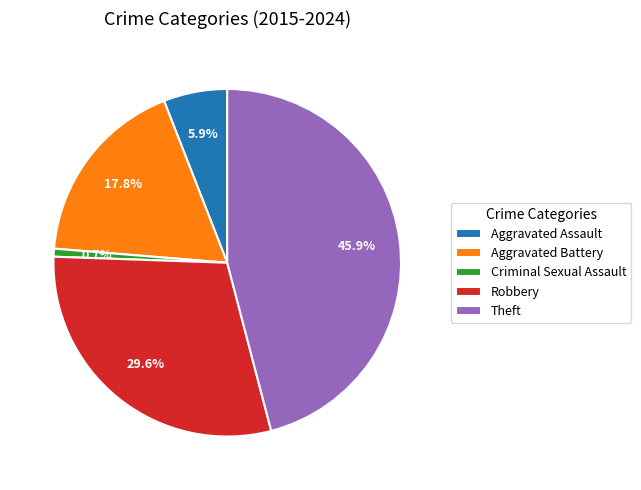

To the nearest percent, what portion does Robbery represent?

30%